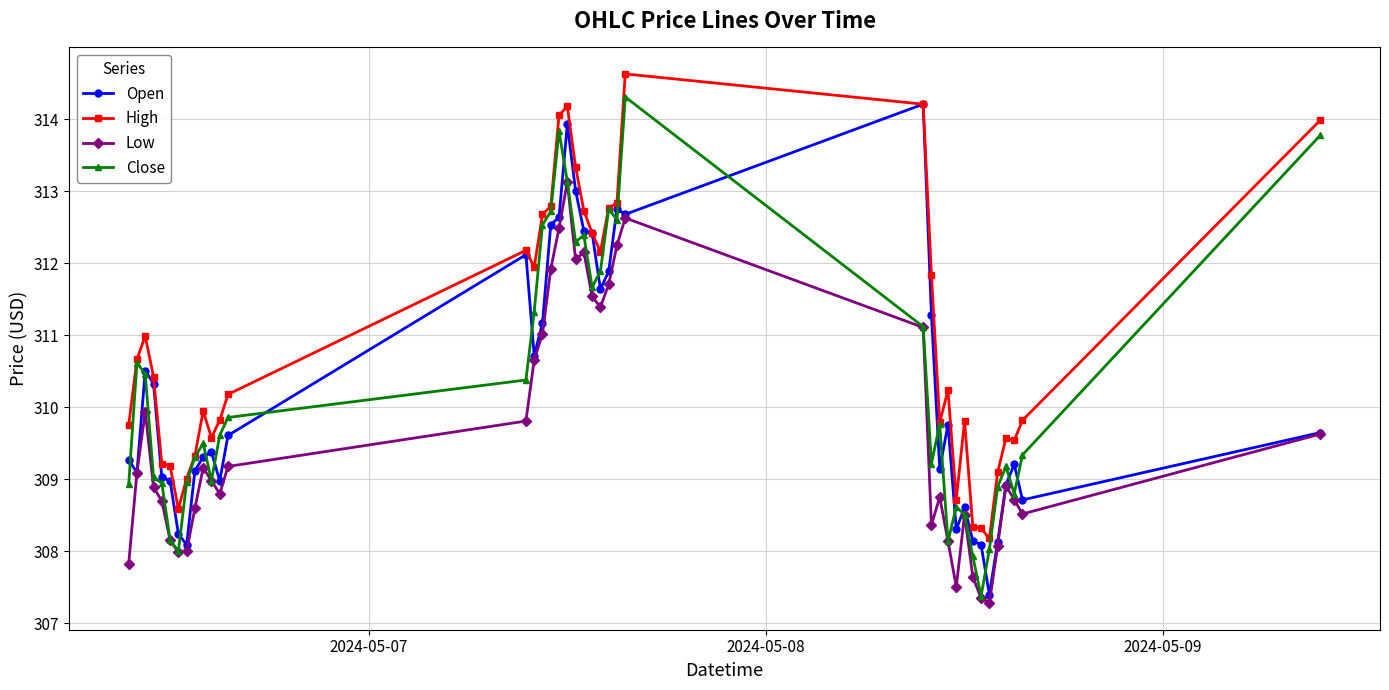

What is the lowest value of the Low series?

307.3